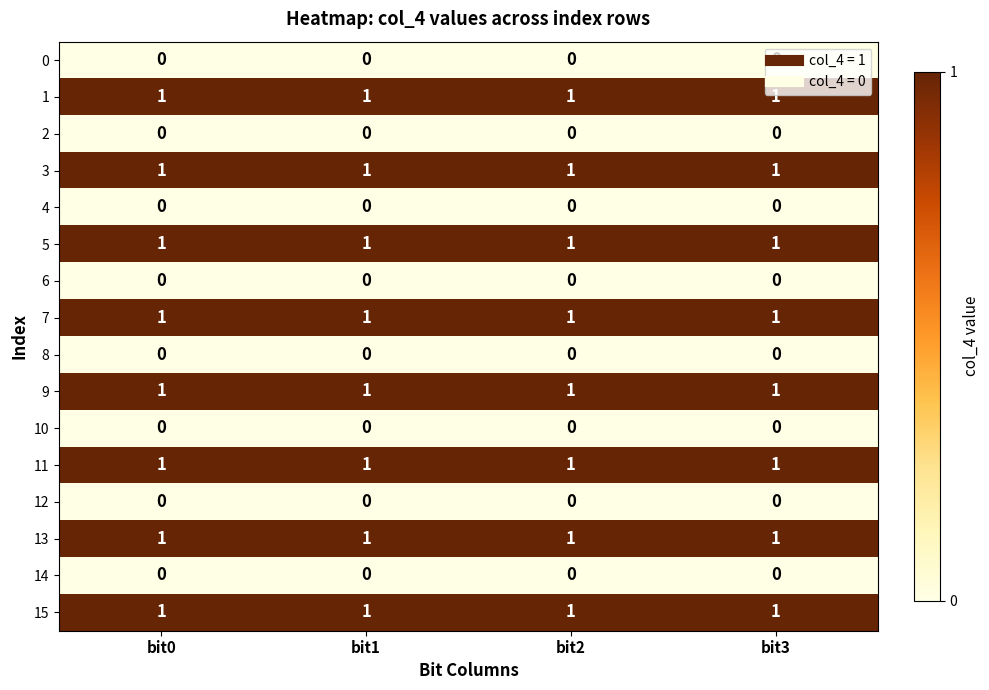

At how many categories does at least one series exceed 0?

4